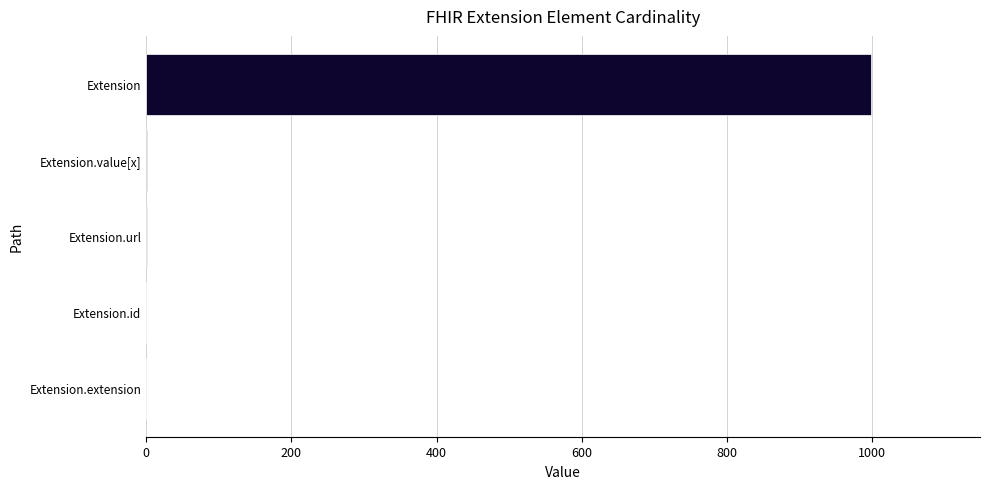

The value at Extension is 417. True or false?

False